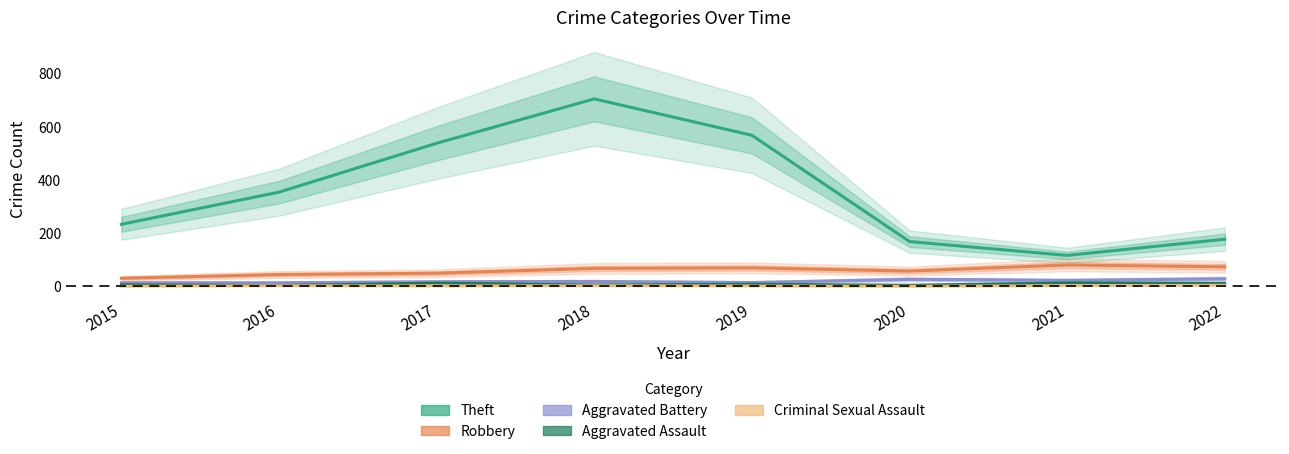

Does the chart display data point markers on the line(s)?

No